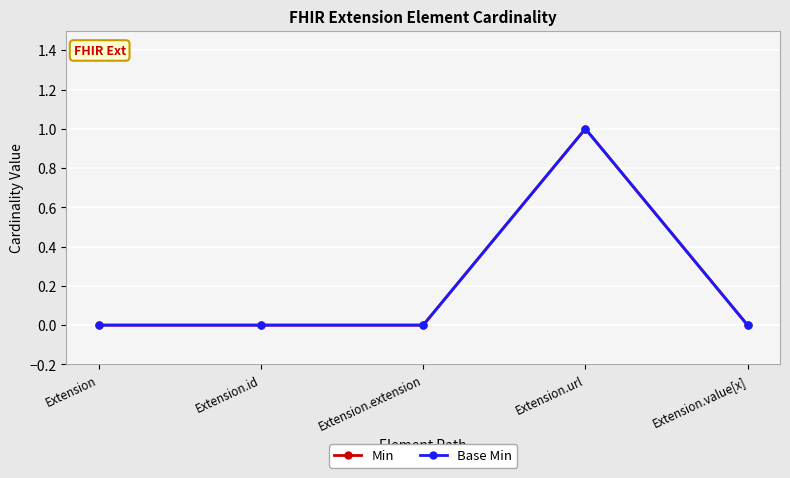

Which has a higher value, Extension.extension or Extension?

Extension.extension